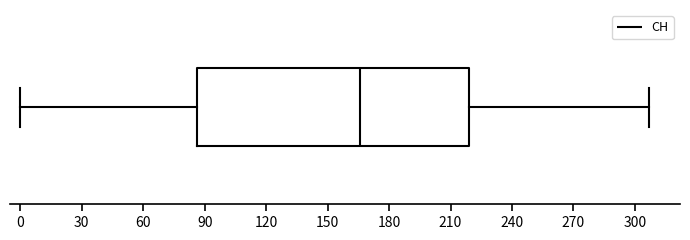

Transcribe this box plot: give where the median line is, the range the box spans, and where the two whiskers end, as read against the x-axis. The values are not printed on the chart, so give them approximately, as read against the axis.

median 165, box 85 to 220, whiskers 0 to 305